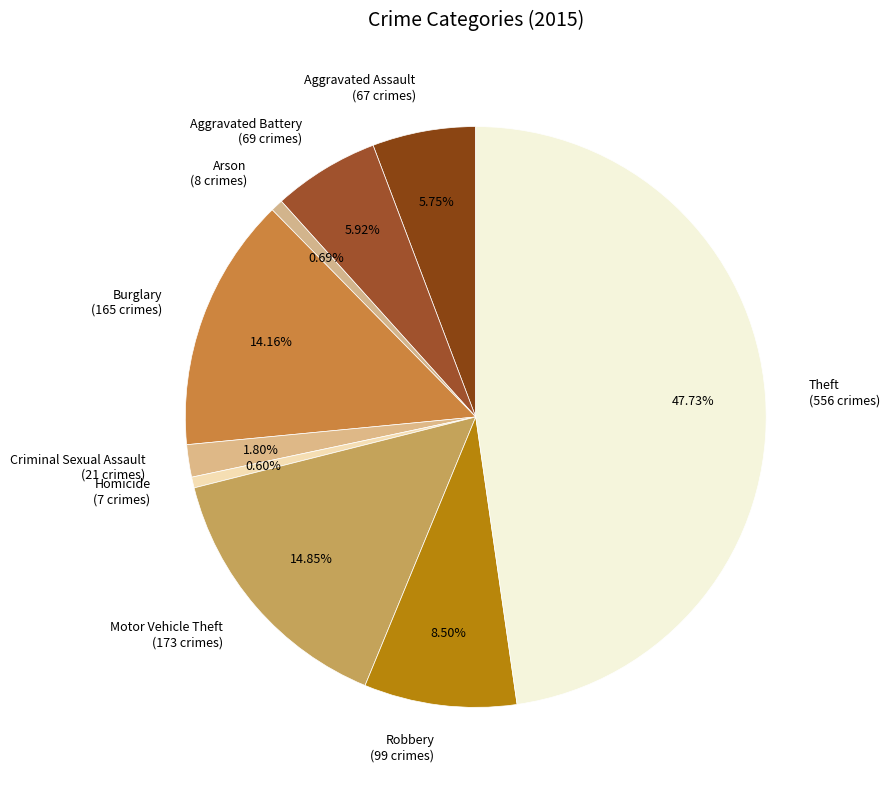

Which has a higher value, Arson (8 crimes) or Robbery (99 crimes)?

Robbery (99 crimes)